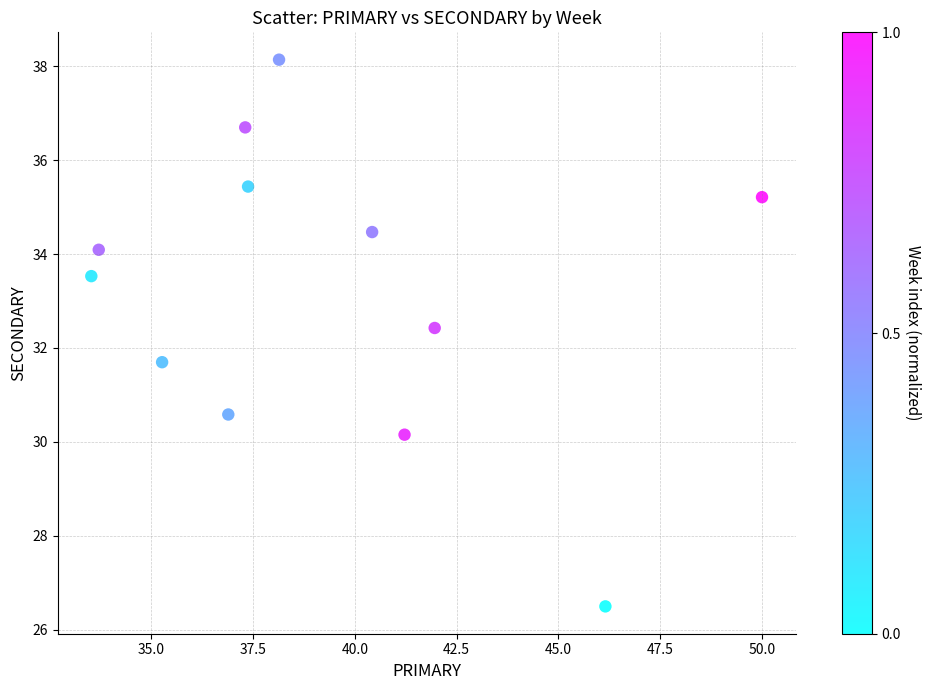

What is the range of Y values (max minus min)?

11.6